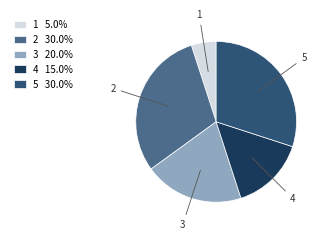

The 5 slice represents 17% of the pie. True or false?

False